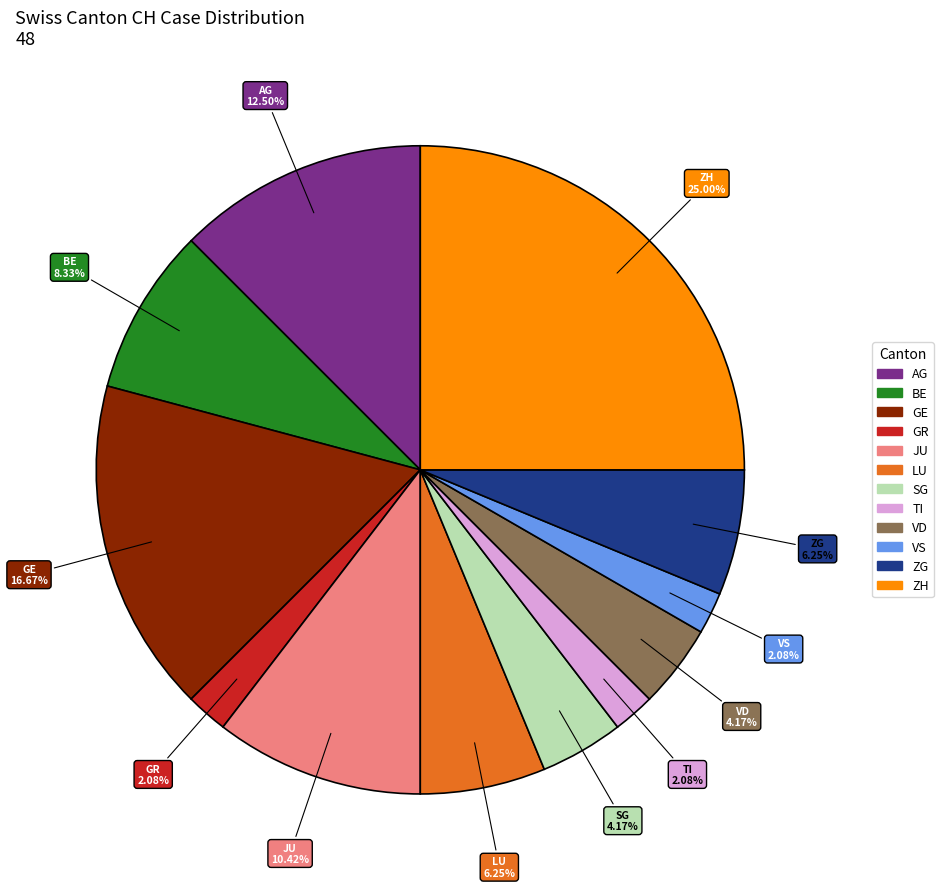

Does any single category account for the majority?

No